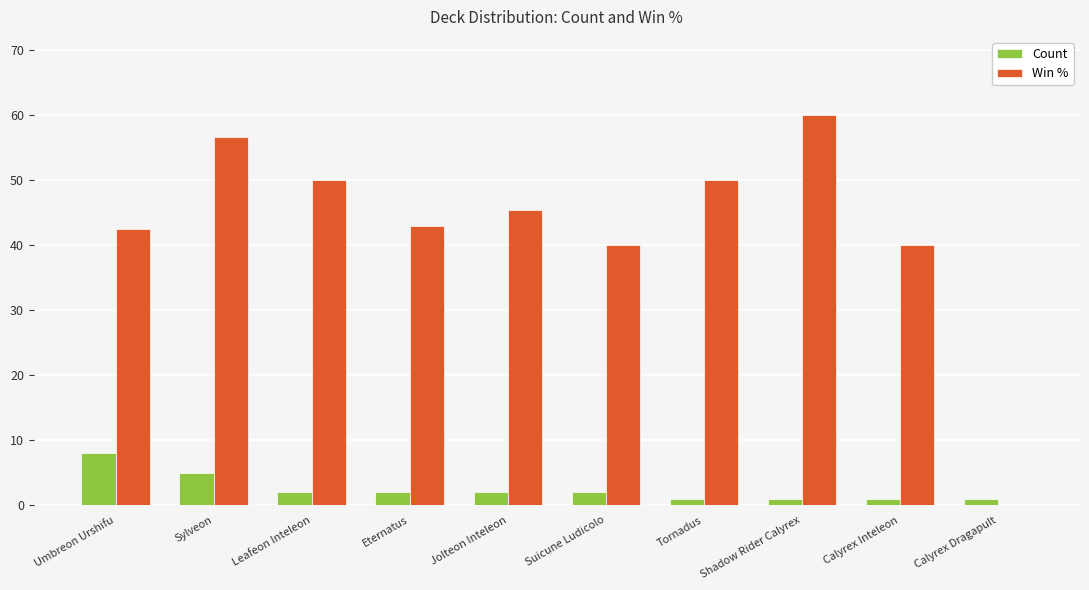

What value does the Win % series have at Eternatus?

42.9